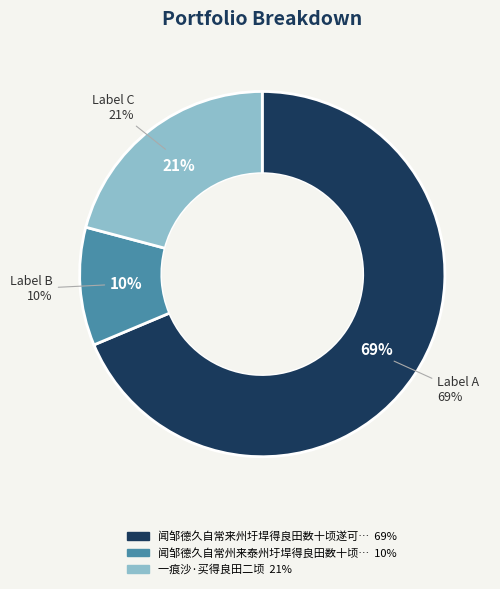

What is the smallest slice in the pie chart?

闻邹德久自常州来泰州圩垾得良田数十顷遂可